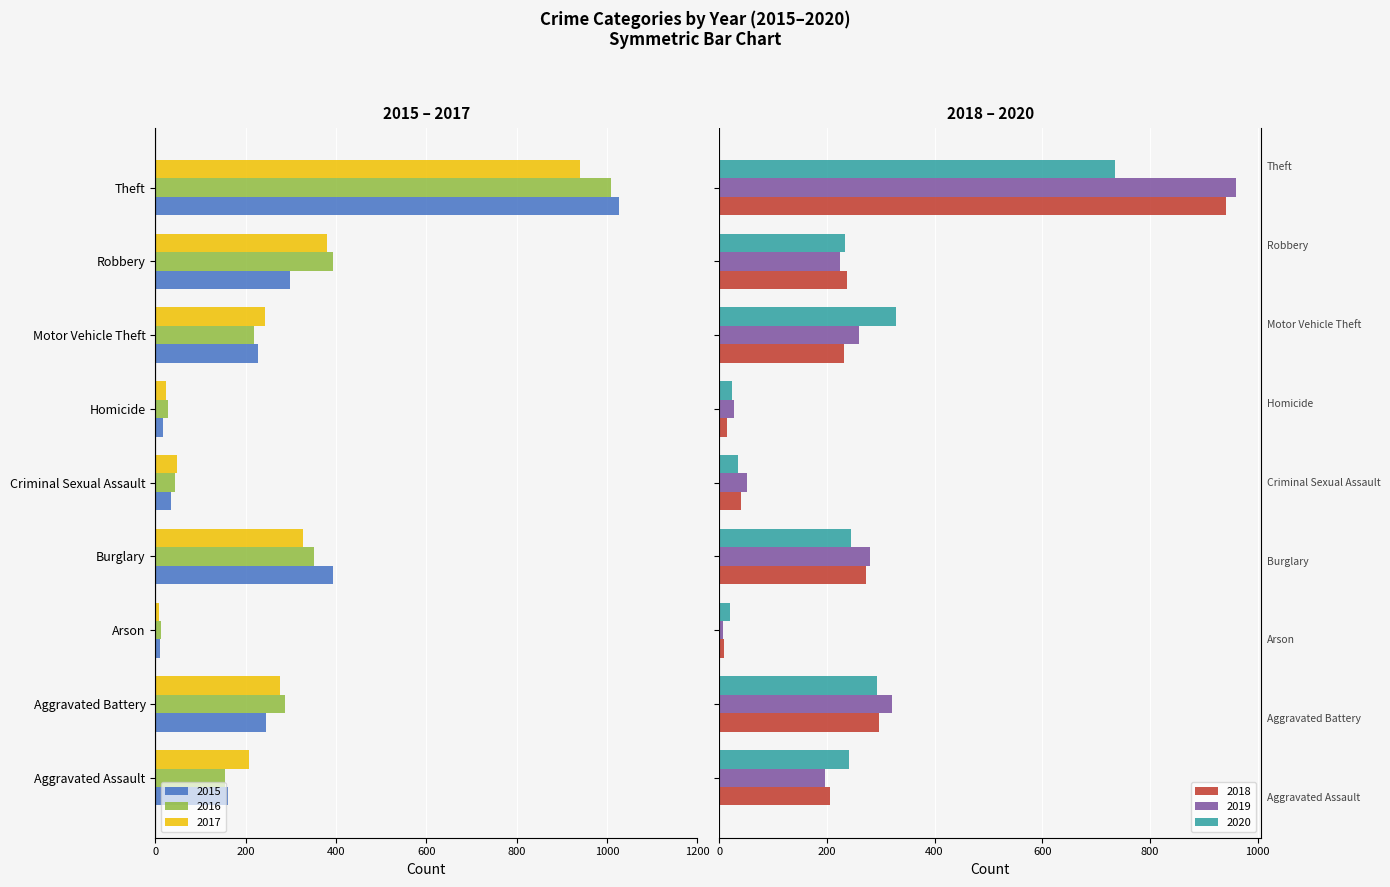

Which category has the lowest value across all series?

Theft